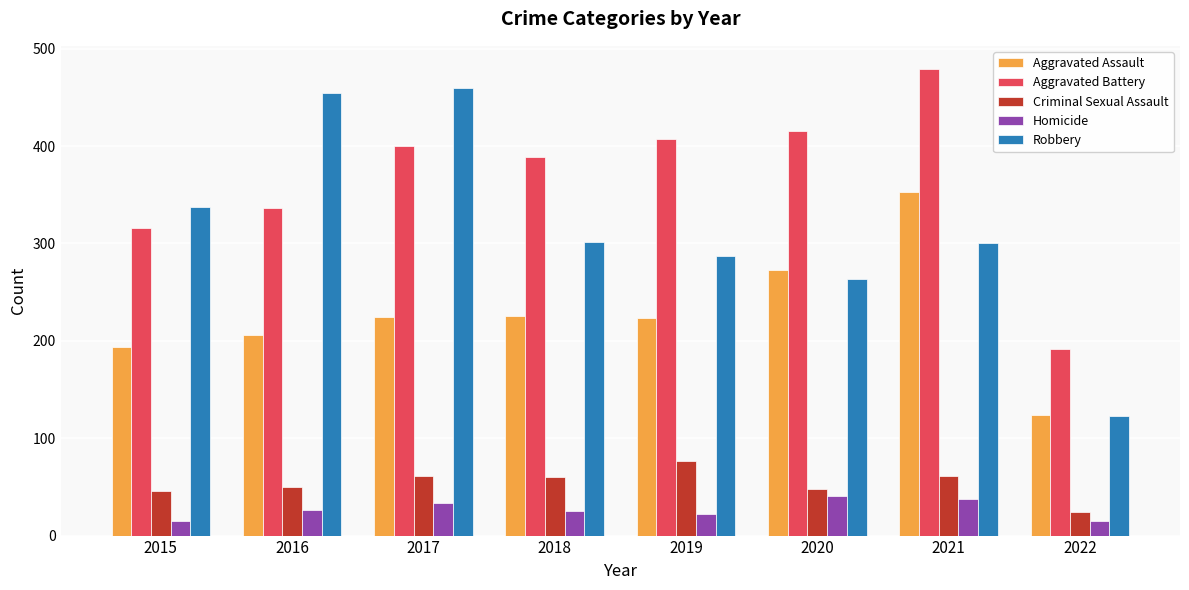

What are all the series names shown in the legend?

Aggravated Assault, Aggravated Battery, Criminal Sexual Assault, Homicide, Robbery